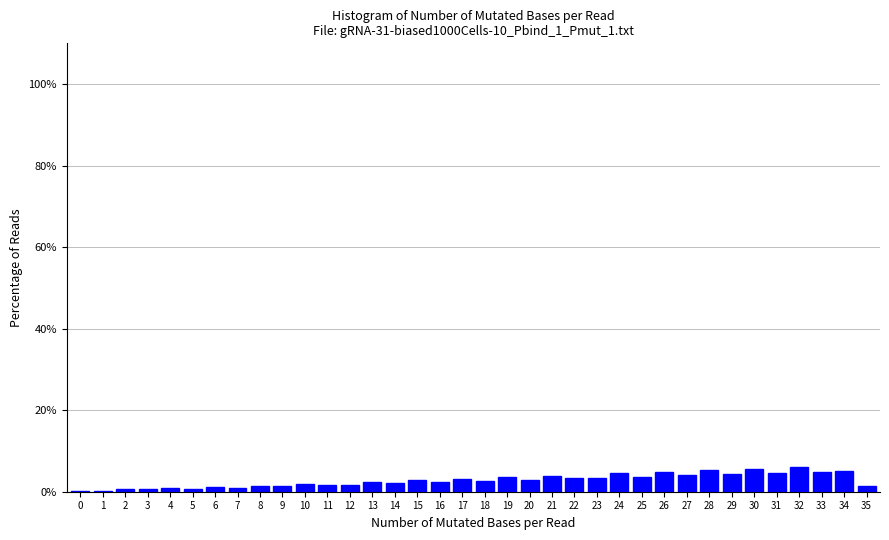

What is the maximum value shown in the chart?

6.0